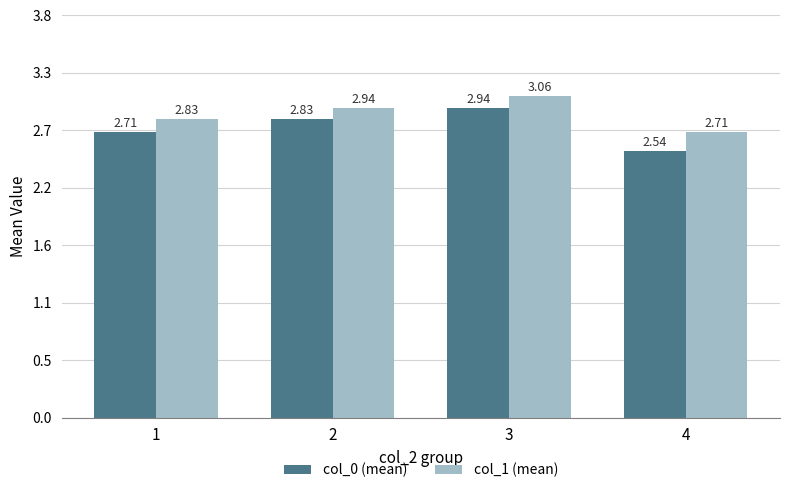

What is the greatest value displayed?

3.1